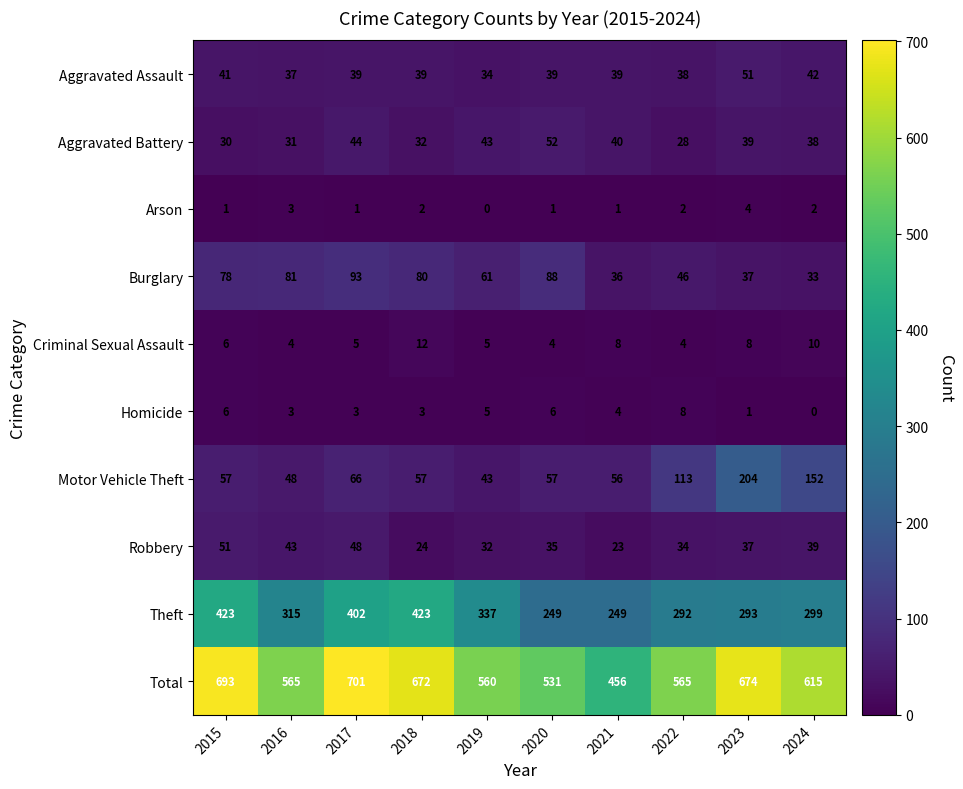

What is the difference between the Homicide values at 2023 and 2020?

5